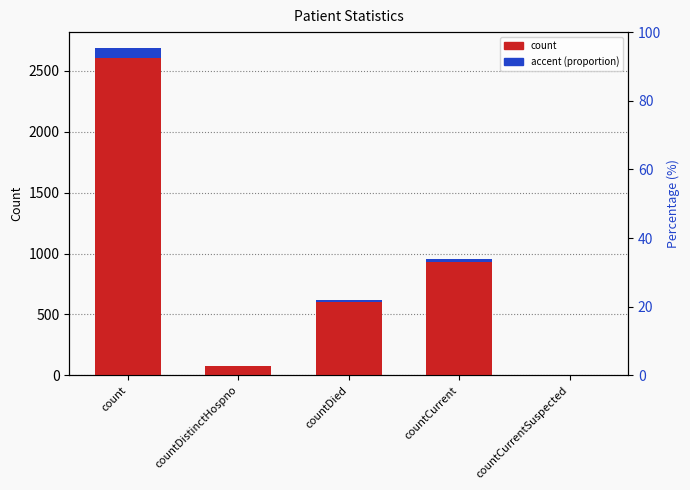

What are all the series names shown in the legend?

count, accent (proportion)